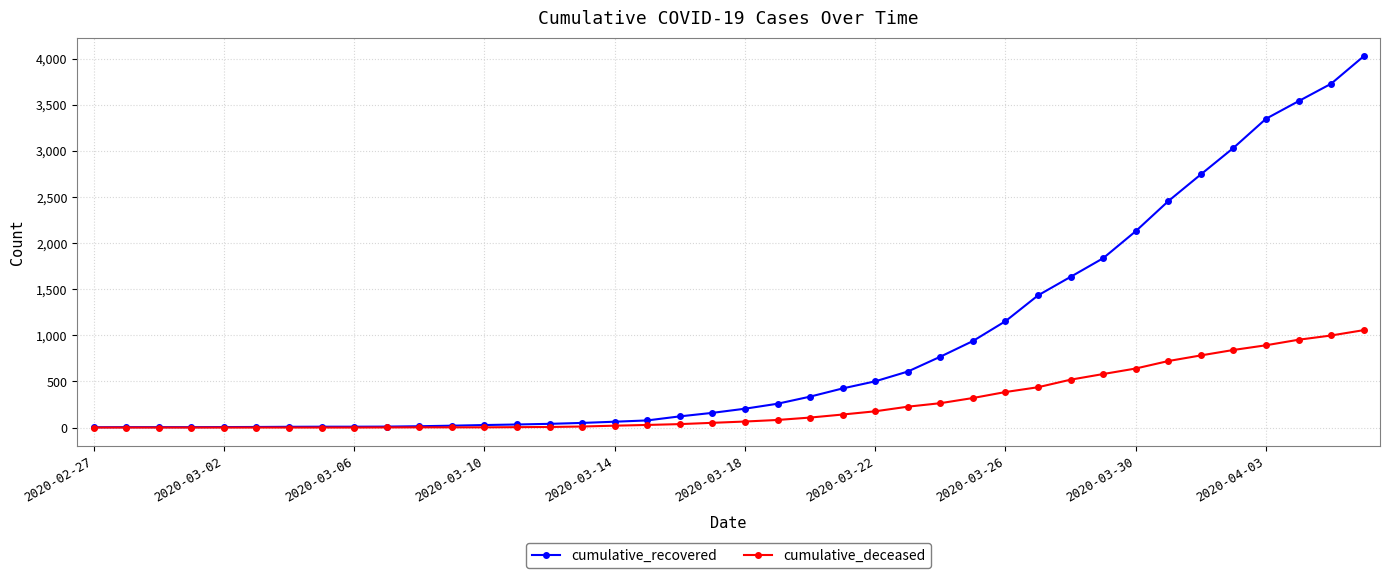

What is the greatest value displayed?

4026